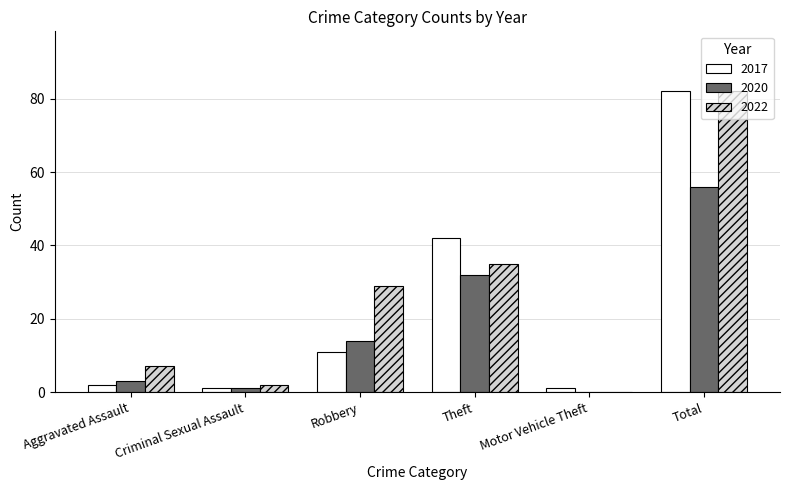

Between Criminal Sexual Assault and Motor Vehicle Theft, which series saw the biggest shift?

2022